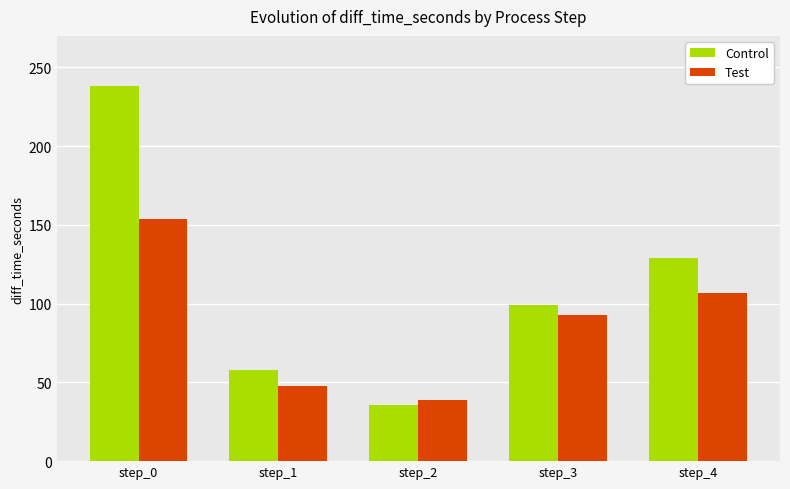

Which series has the widest spread of values?

Control